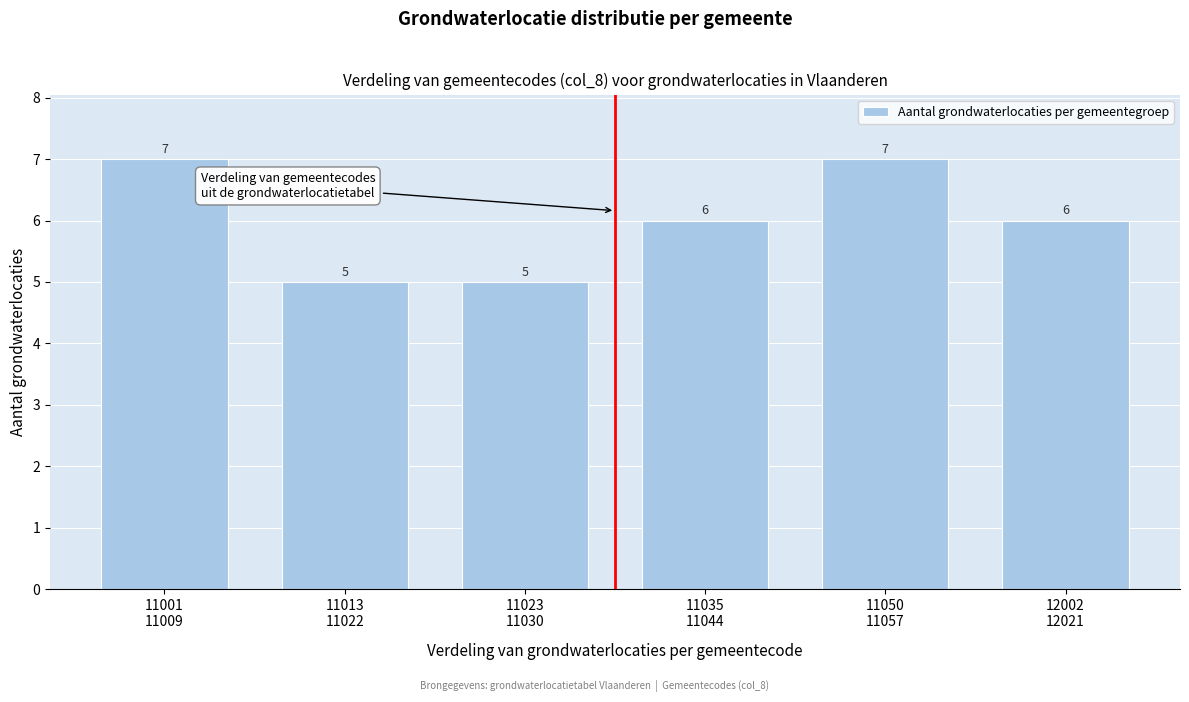

Reading right to left, transcribe all the data shown in this chart.

6	7	6	5	5	7